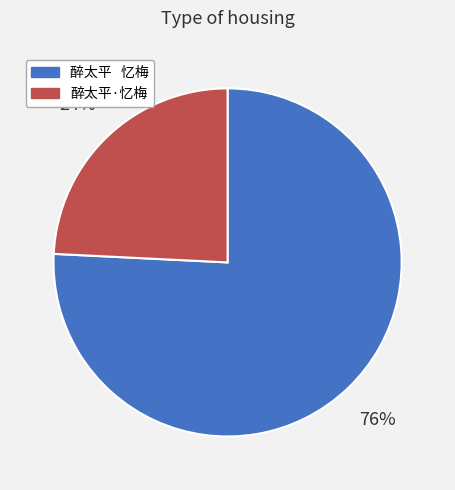

The 醉太平 忆梅 slice represents 76% of the pie. True or false?

True